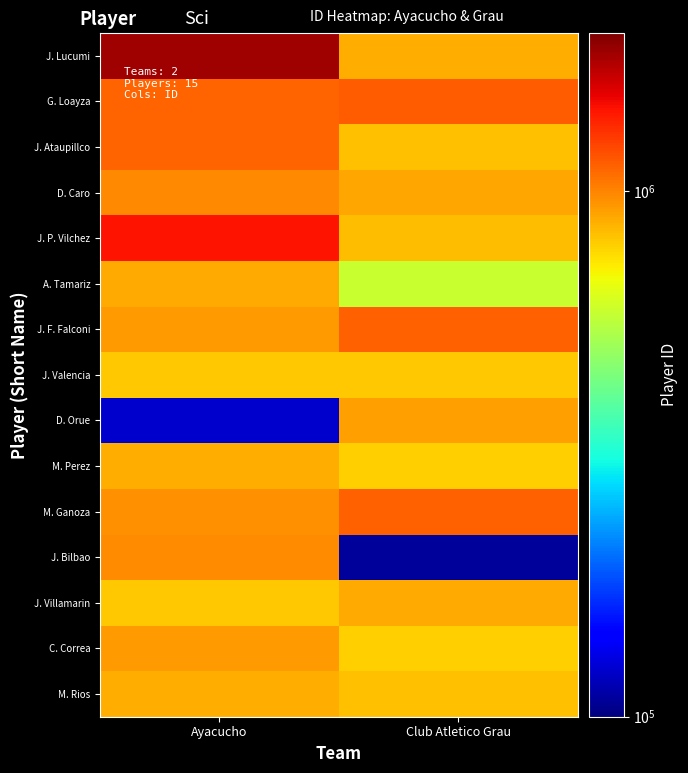

Between Ayacucho and Club Atletico Grau, which is larger?

Ayacucho